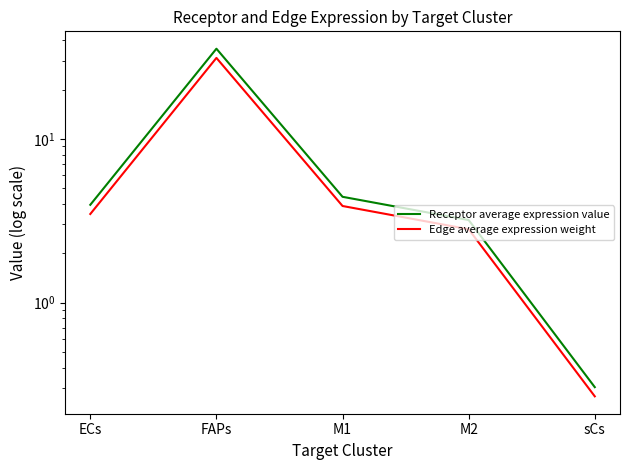

Rank the series at FAPs from lowest to highest value.

Edge average expression weight, Receptor average expression value